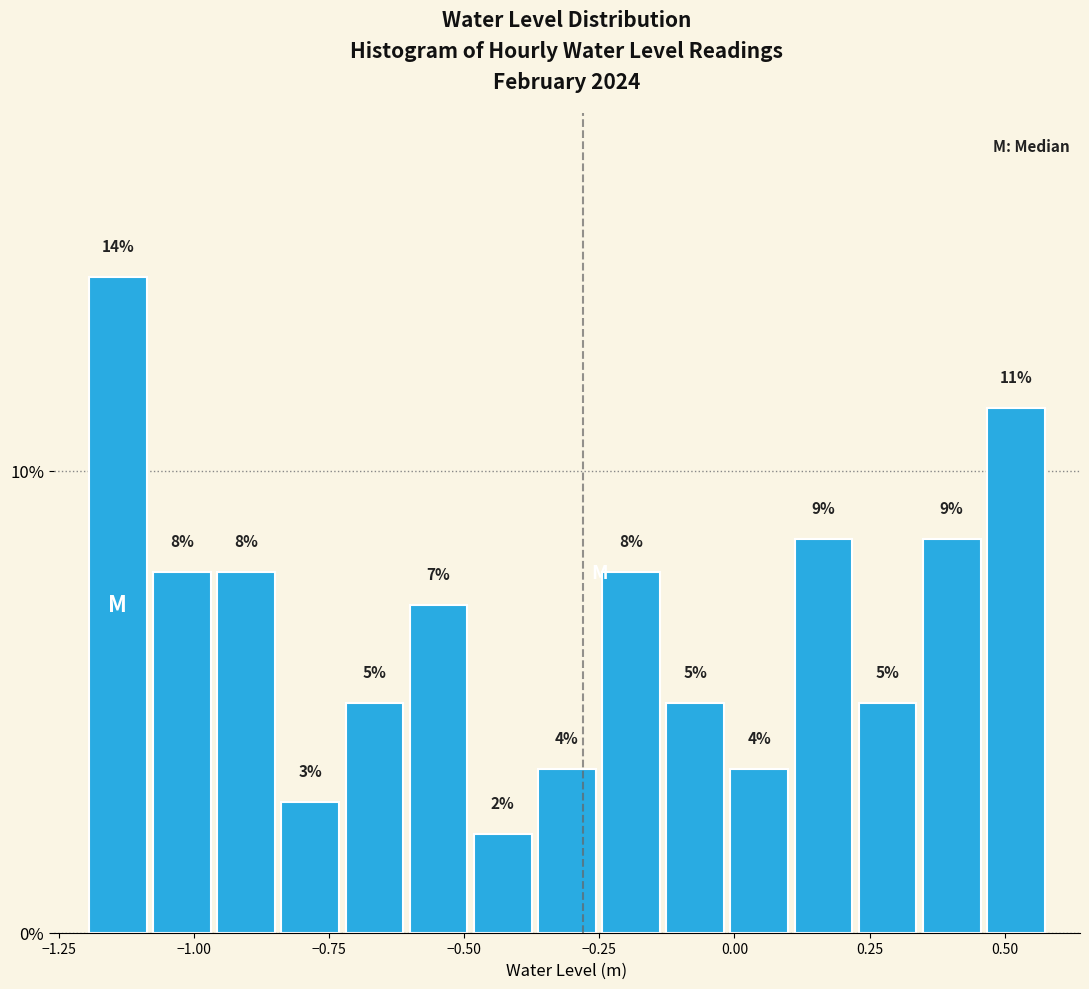

Around what value on the x-axis is the tallest bar? Give the approximate position of its centre, as read against the axis.

-1.15